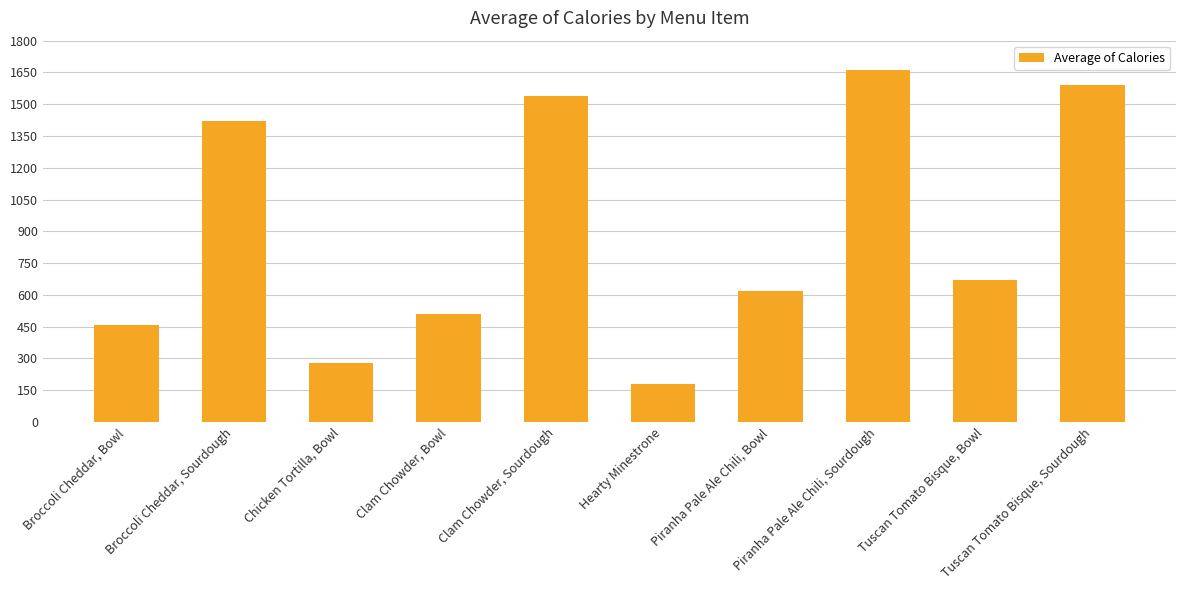

What is the difference between the maximum and minimum values?

1480